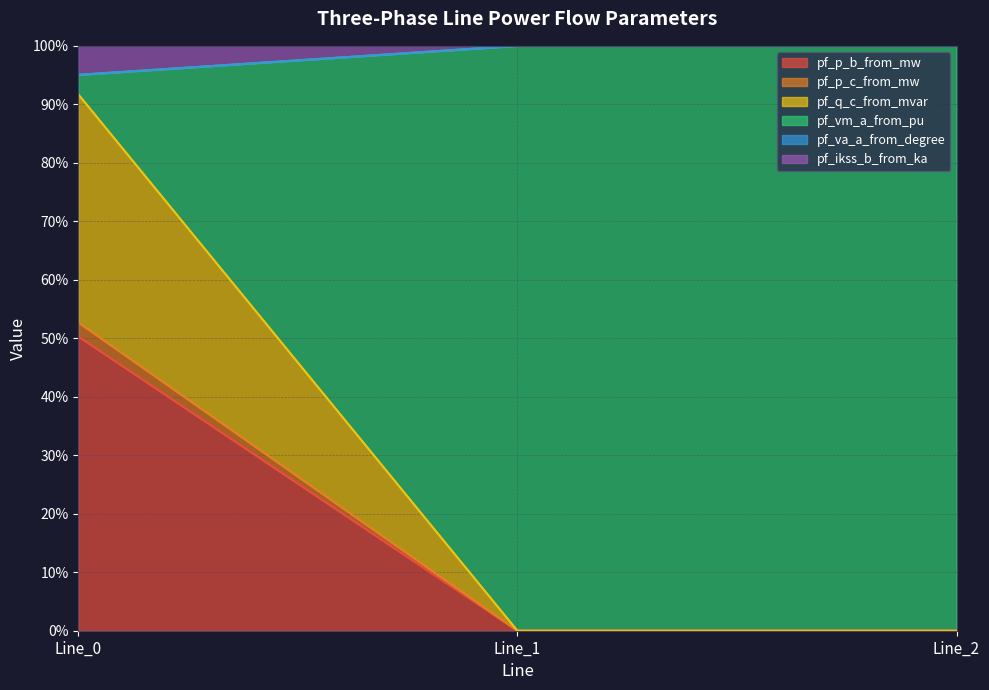

How many lines are shown in the chart?

6